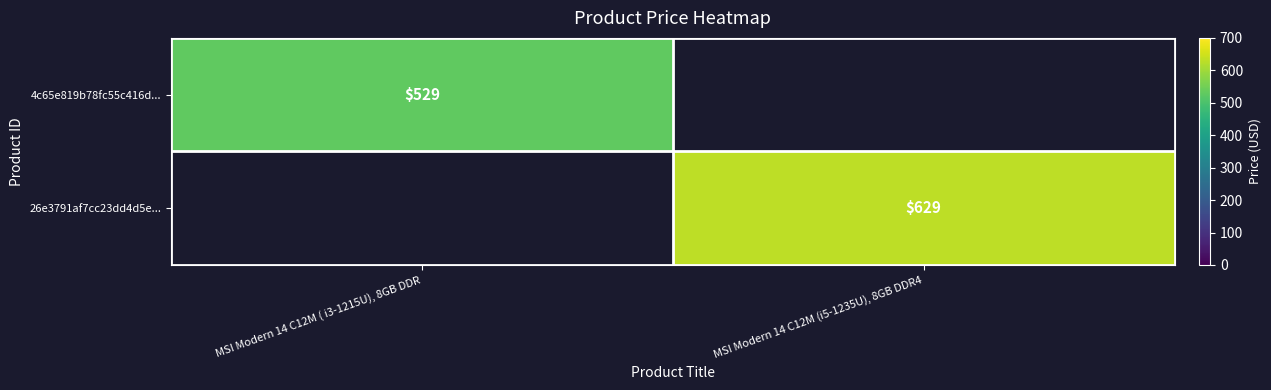

Is it true that 26e3791af7cc23dd4d5e... equals 629 at MSI Modern 14 C12M (i5-1235U), 8GB DDR4?

True